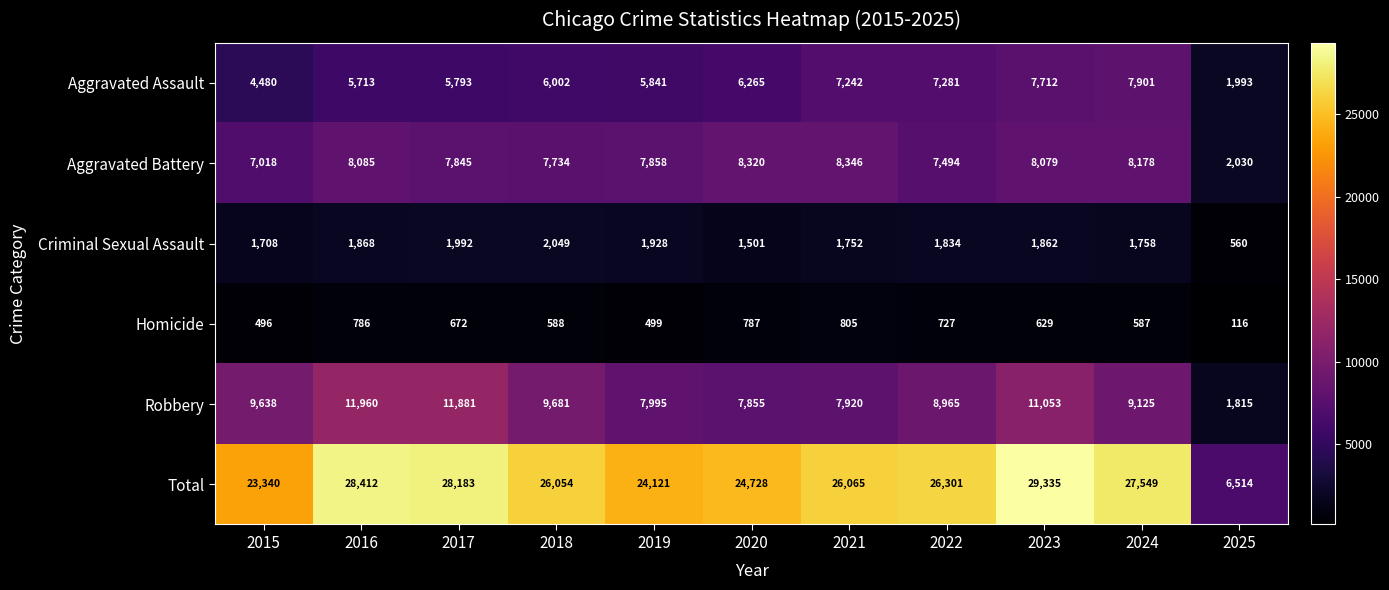

What is the difference between the highest and lowest values at 2025?

6398